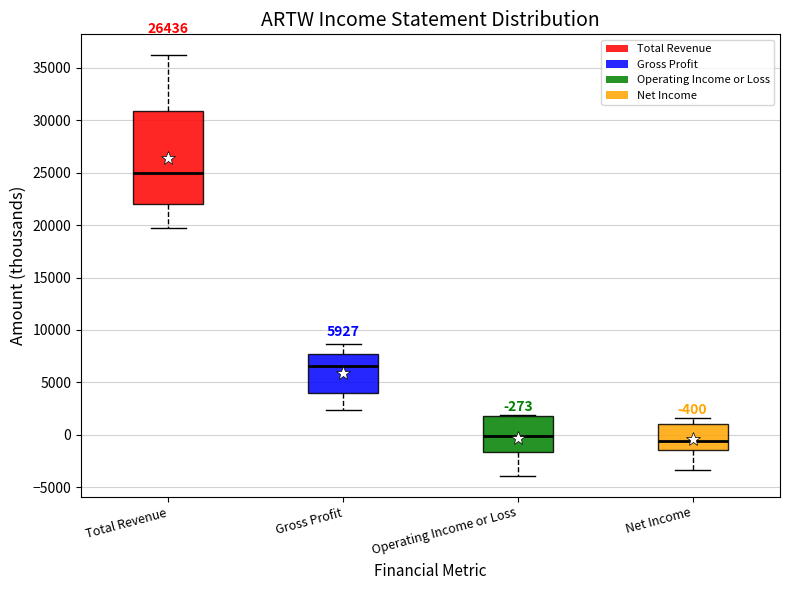

Comparing the boxes themselves (not the whiskers), which one is the tallest?

Total Revenue